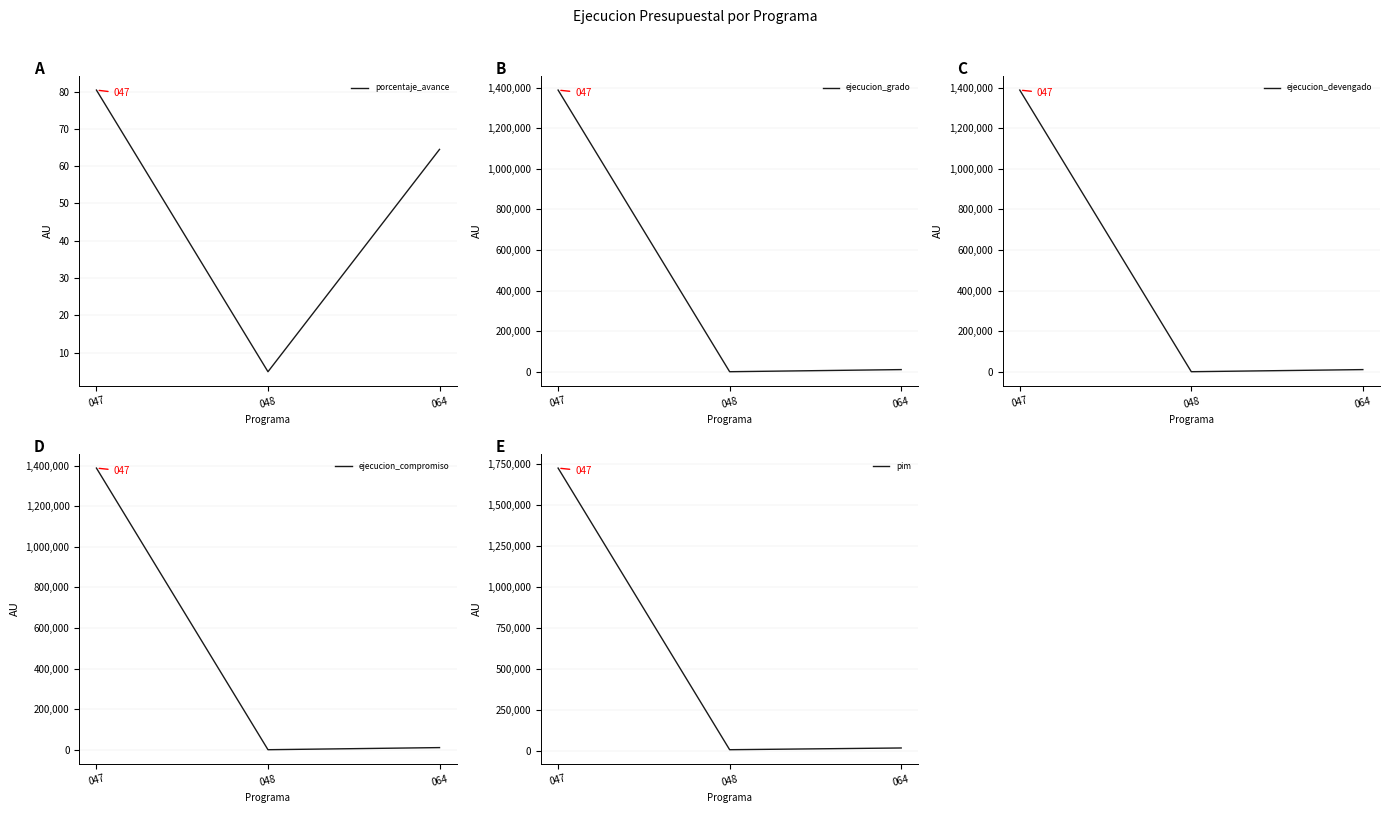

What value does the porcentaje_avance series have at 047?

80.4